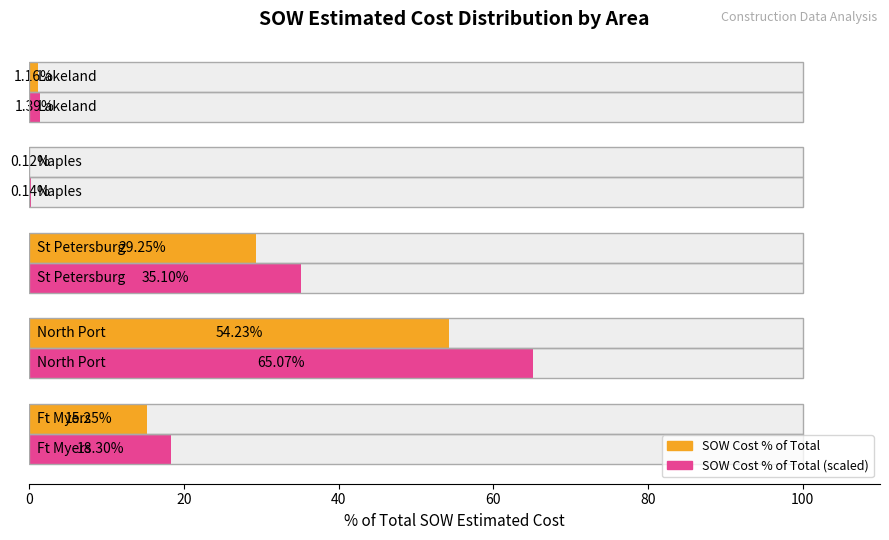

Reading left to right, extract all data points from this chart.

SOW Cost % of Total (Avg): 15.2	54.2	29.2	0.1	1.2
SOW Cost % of Total (Max): 18.3	65.1	35.1	0.1	1.4